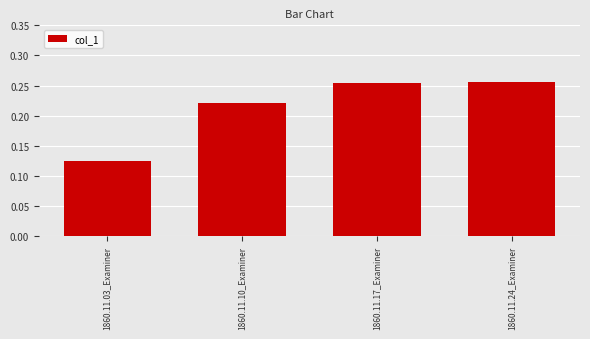

Does the chart contain stacked bars?

No